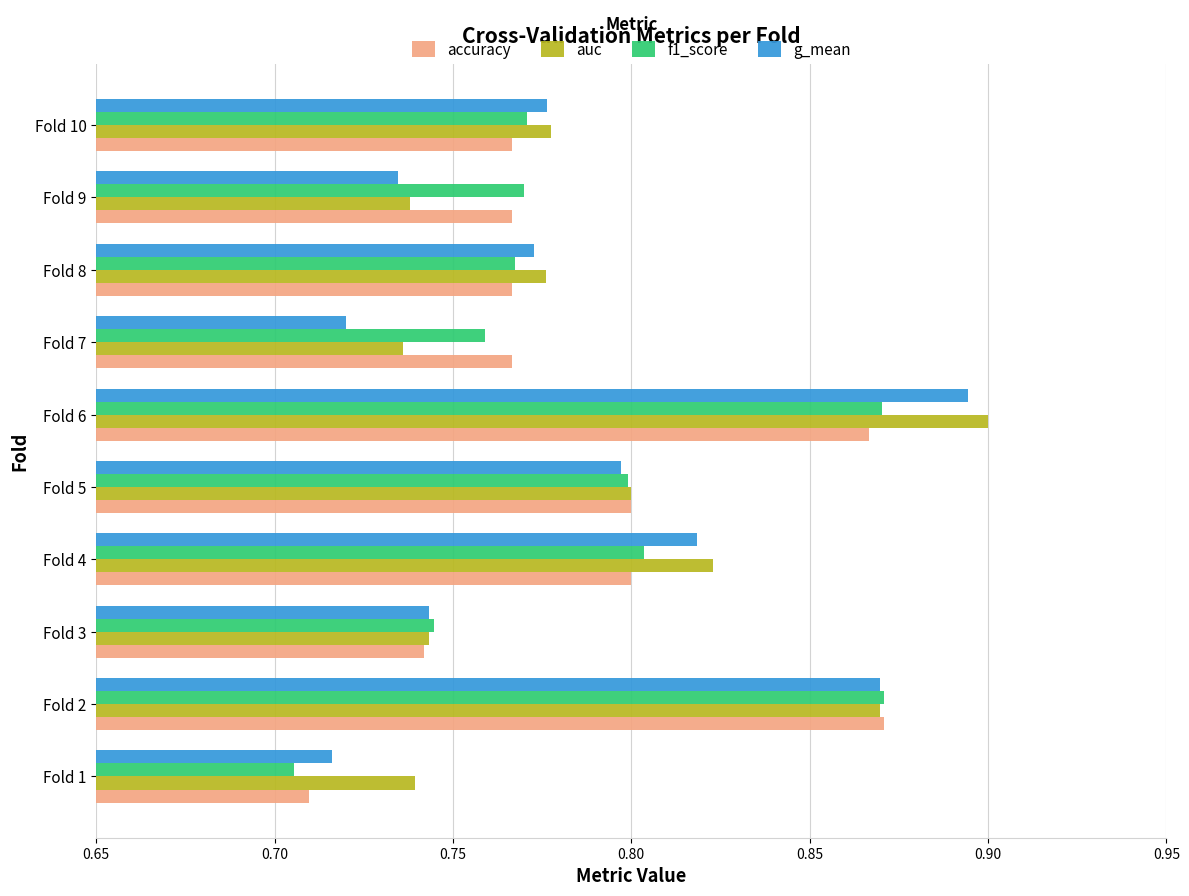

Which series has the largest range (max minus min)?

g_mean